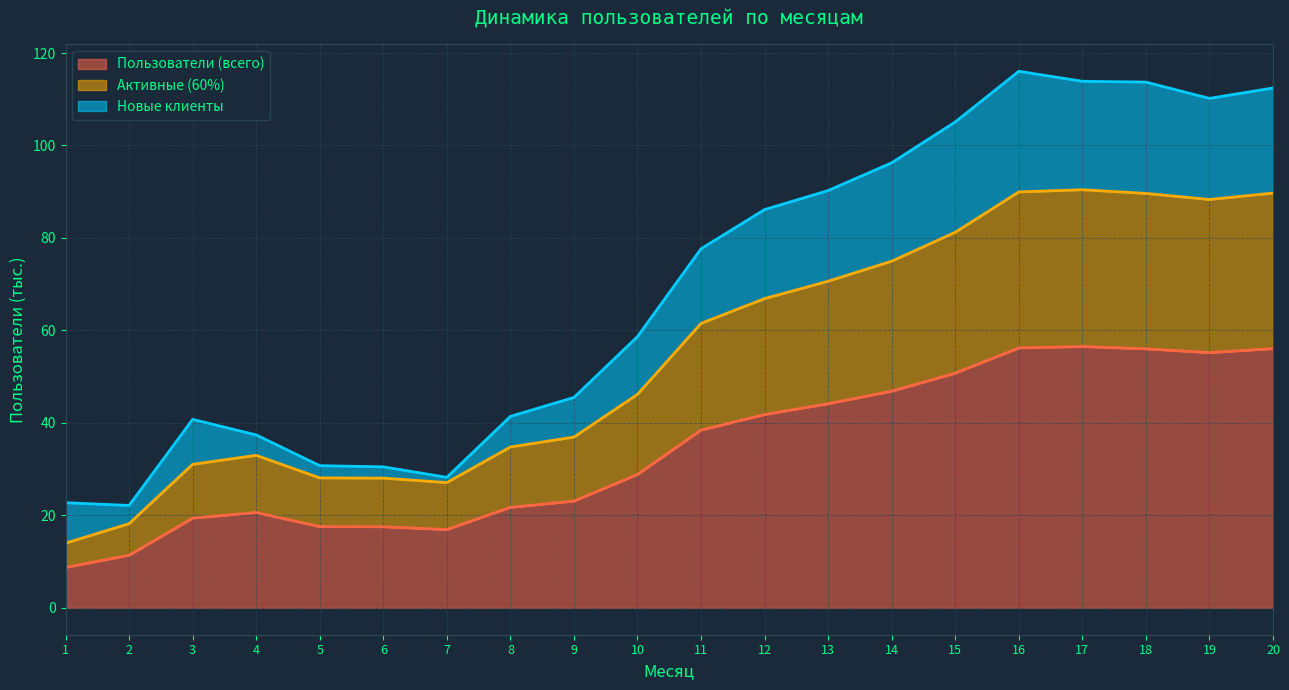

What is the value of the Активные (60%) point at the 12th from the left?

66.9